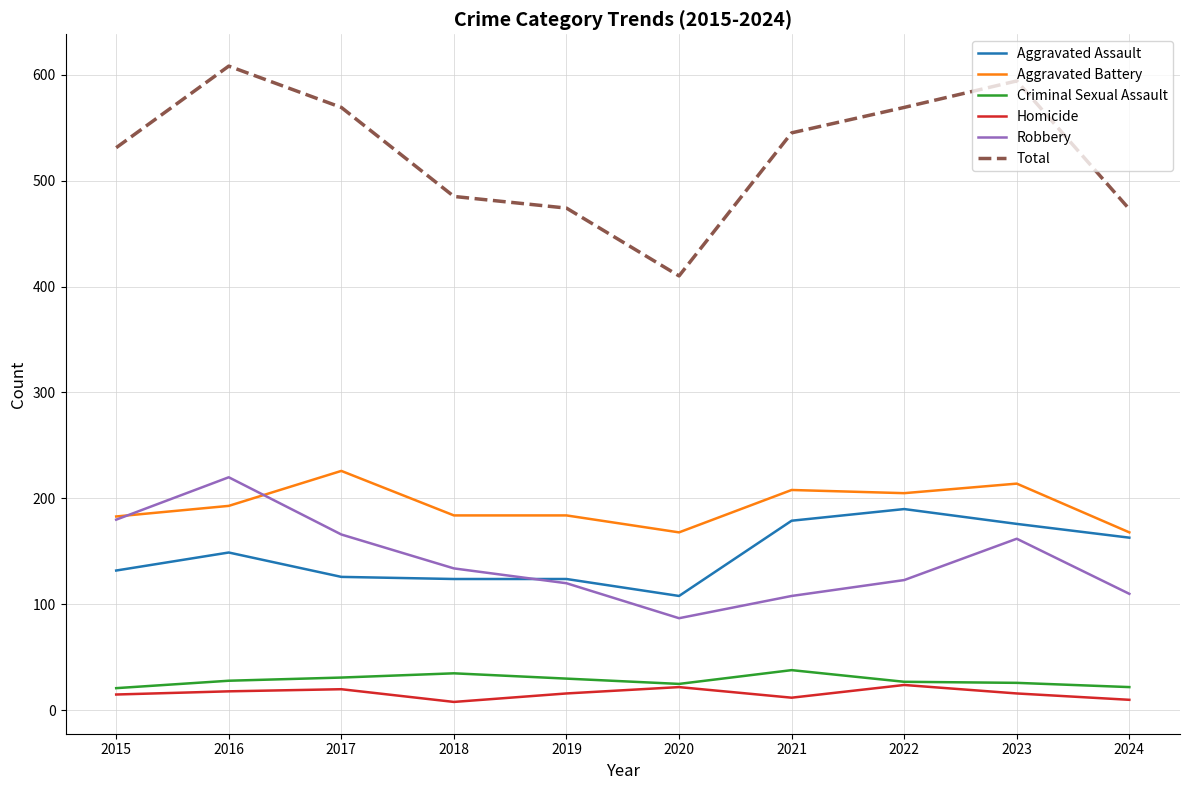

Is the value of Total at 2023 greater than the value of Aggravated Battery at 2022?

Yes